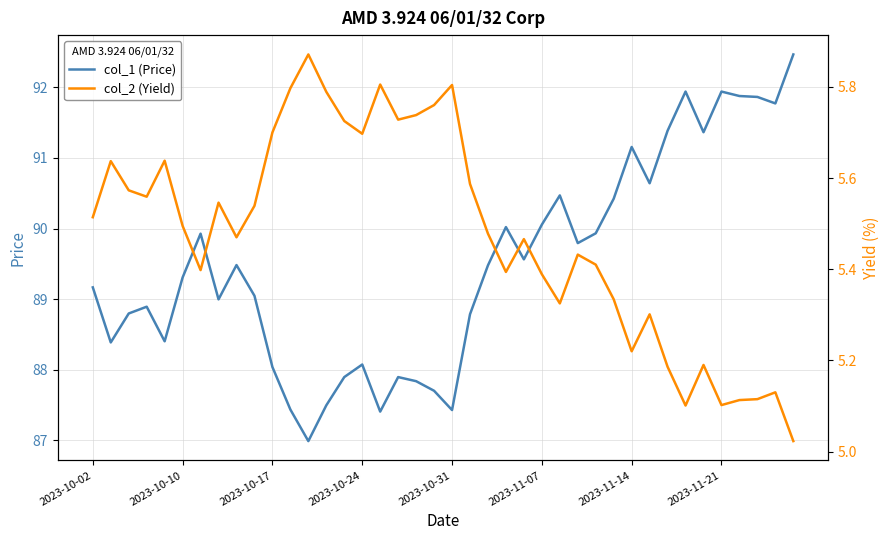

True or false: col_1 (Price) and col_2 (Yield) intersect in this chart.

False